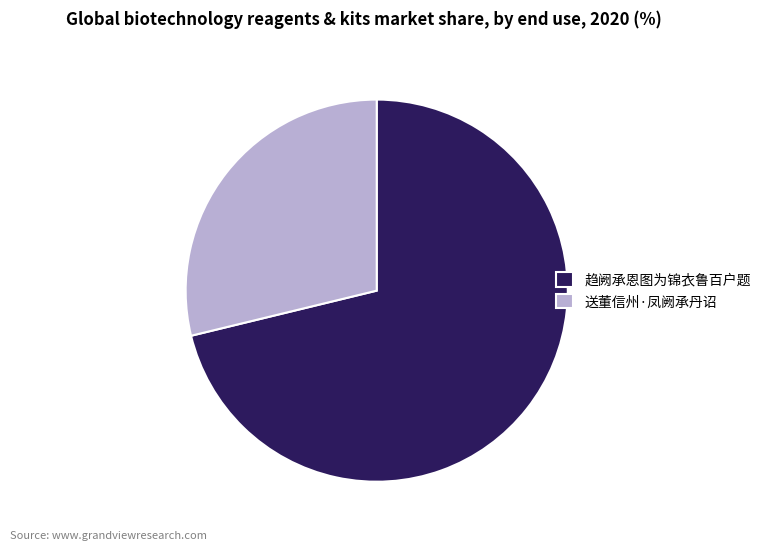

Combined, do 送董信州·凤阙承丹诏 and 趋阙承恩图为锦衣鲁百户题 account for over 50%?

Yes